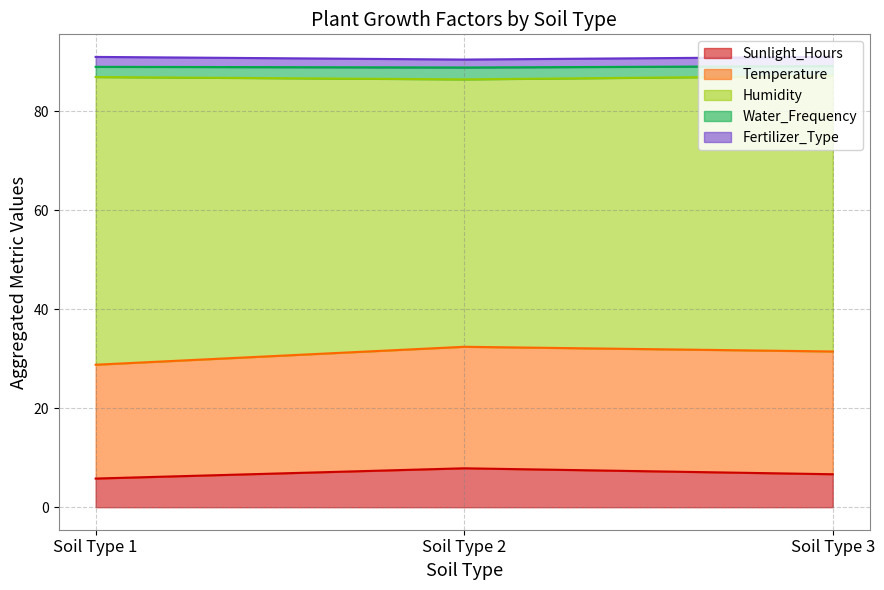

The value of Humidity at 2 is 53.3. True or false?

True